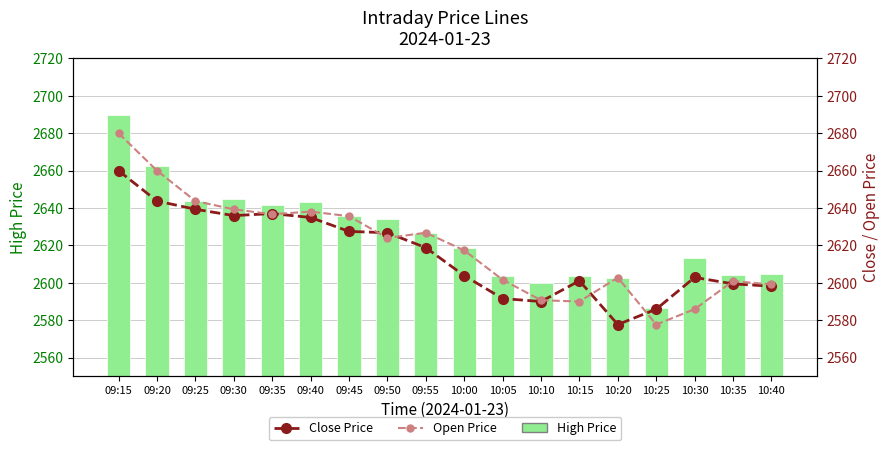

At which label is Open Price closest to 2628?

09:55